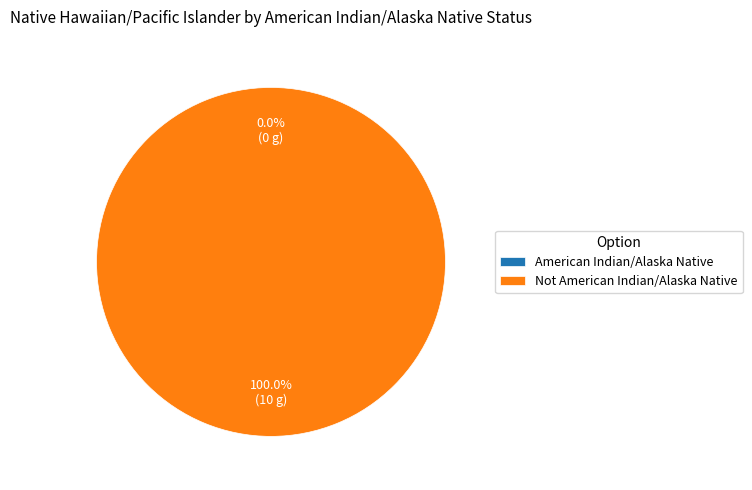

Does any single category account for the majority?

Yes